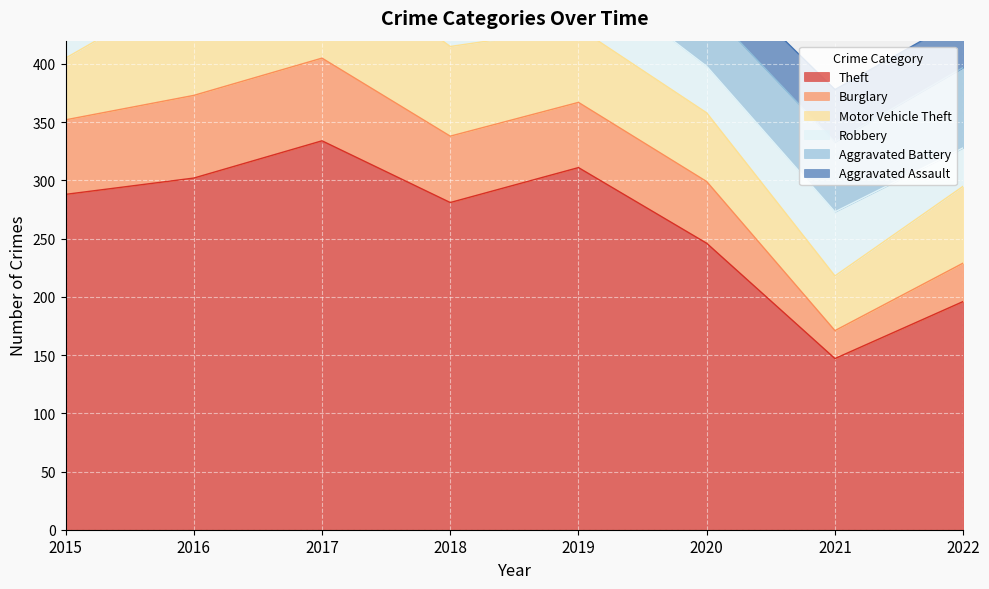

What is the difference between the maximum and minimum values in the Aggravated Battery series?

24